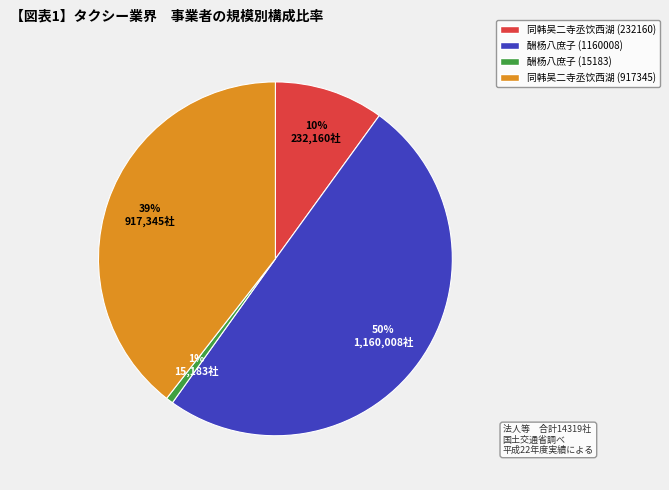

To the nearest percent, what is the difference between the largest and smallest slice percentages?

49%